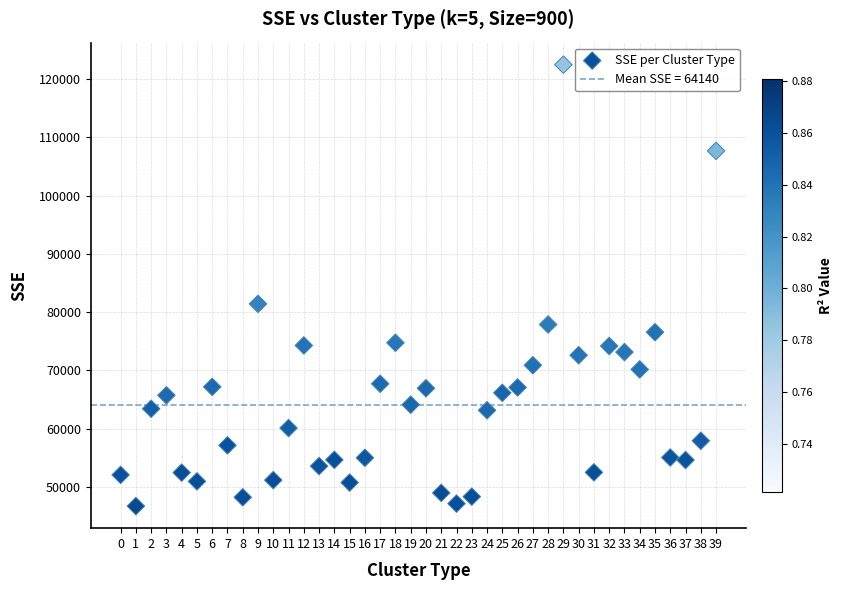

What Y value in the scatter plot is closest to 84595?

81428.4